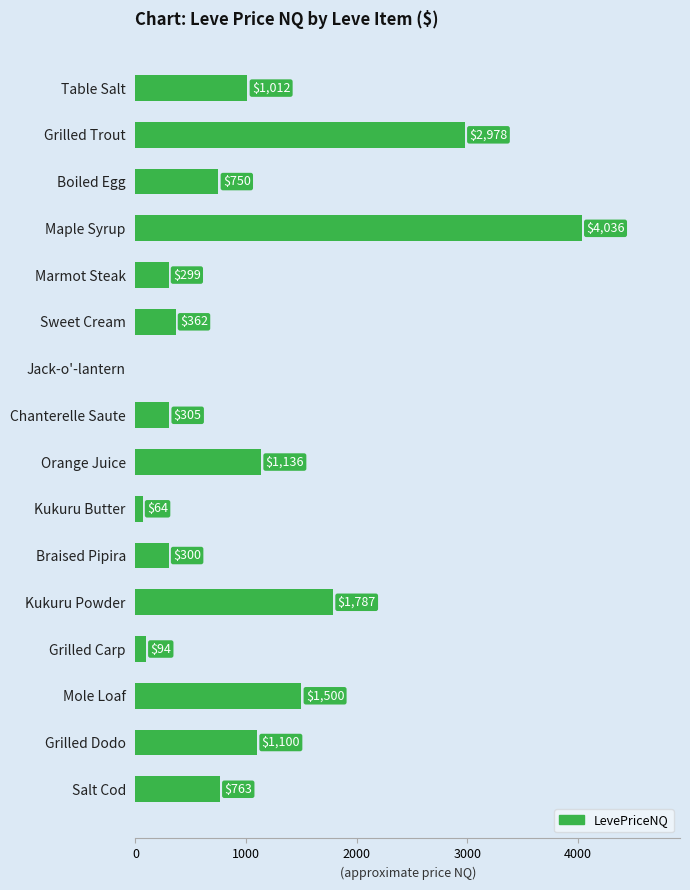

True or false: the data shows 4035.5 at Maple Syrup.

True